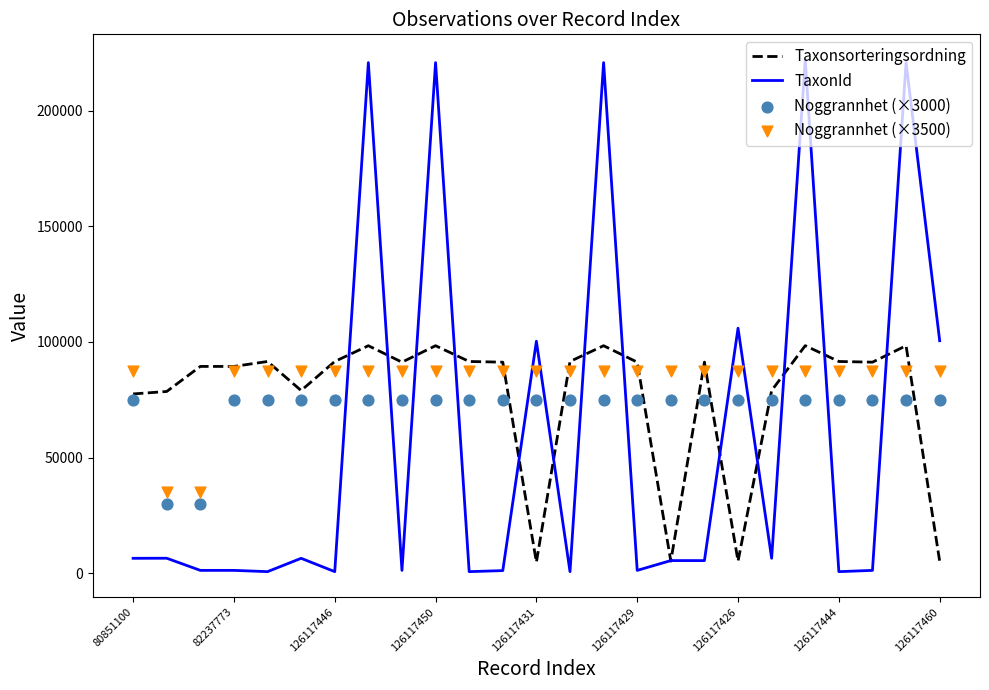

Which series contains the highest Y value?

TaxonId